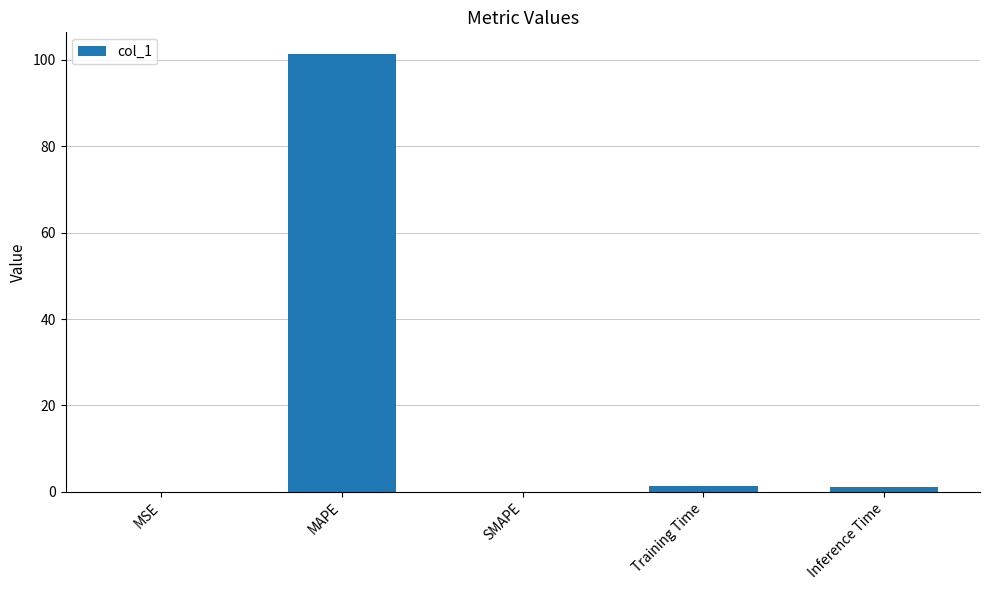

What is the maximum value shown in the chart?

101.3